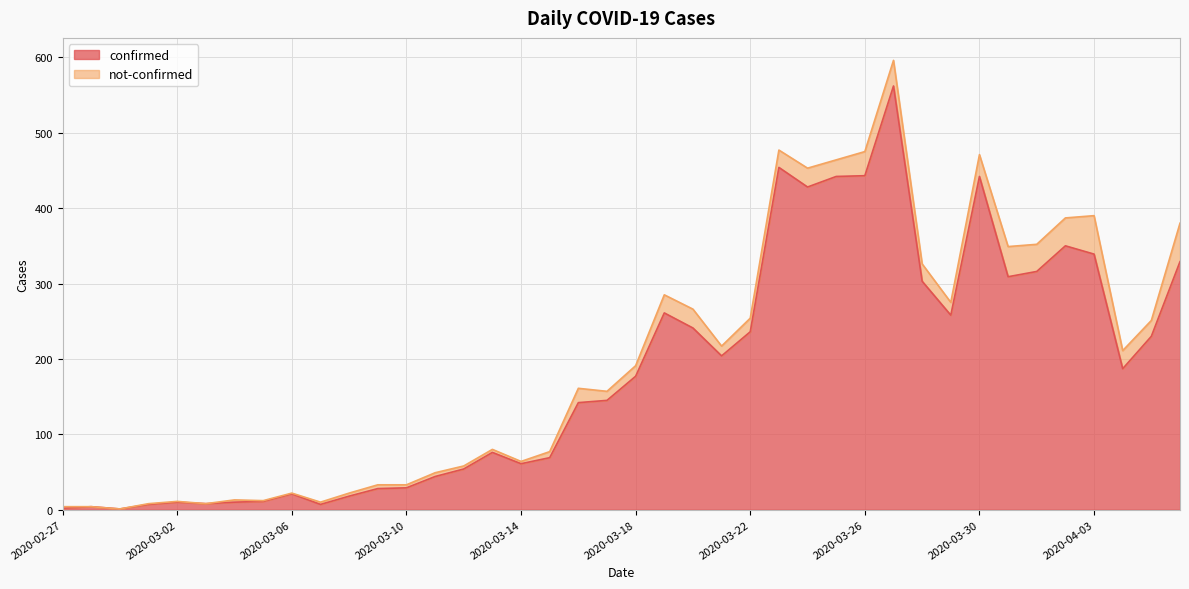

What value does the data have at 2020-04-05?

230